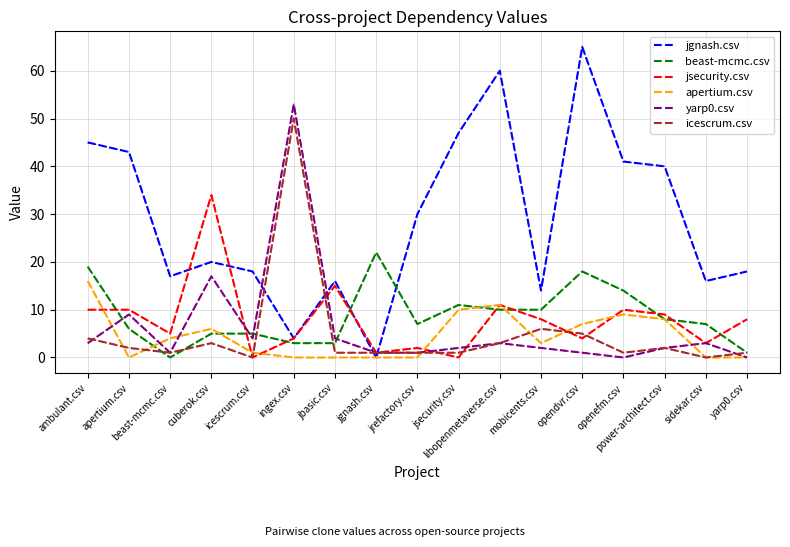

What value does the jgnash.csv series have at jsecurity.csv?

47